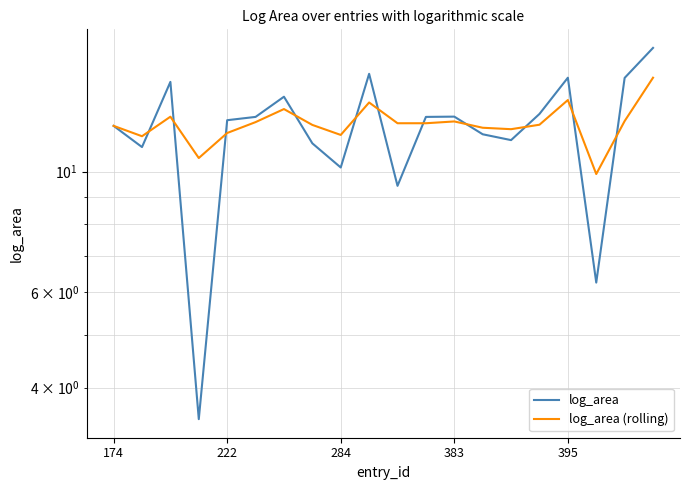

Rank the series at 15 from lowest to highest value.

log_area (rolling), log_area